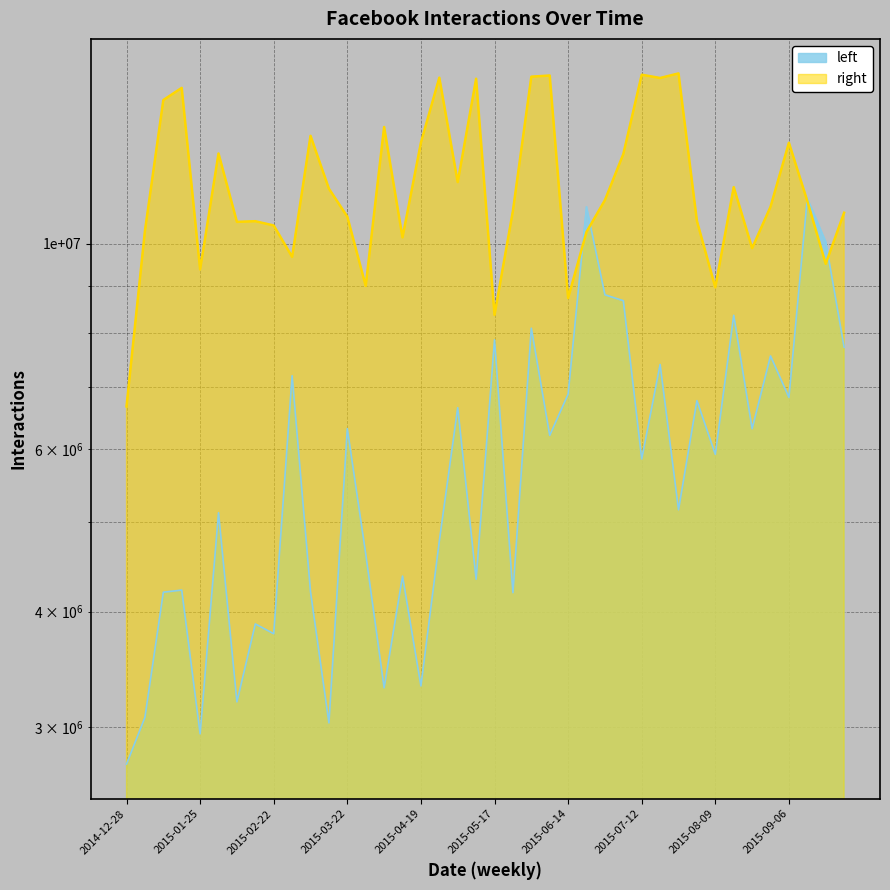

How many interior local valleys does the right series have?

12